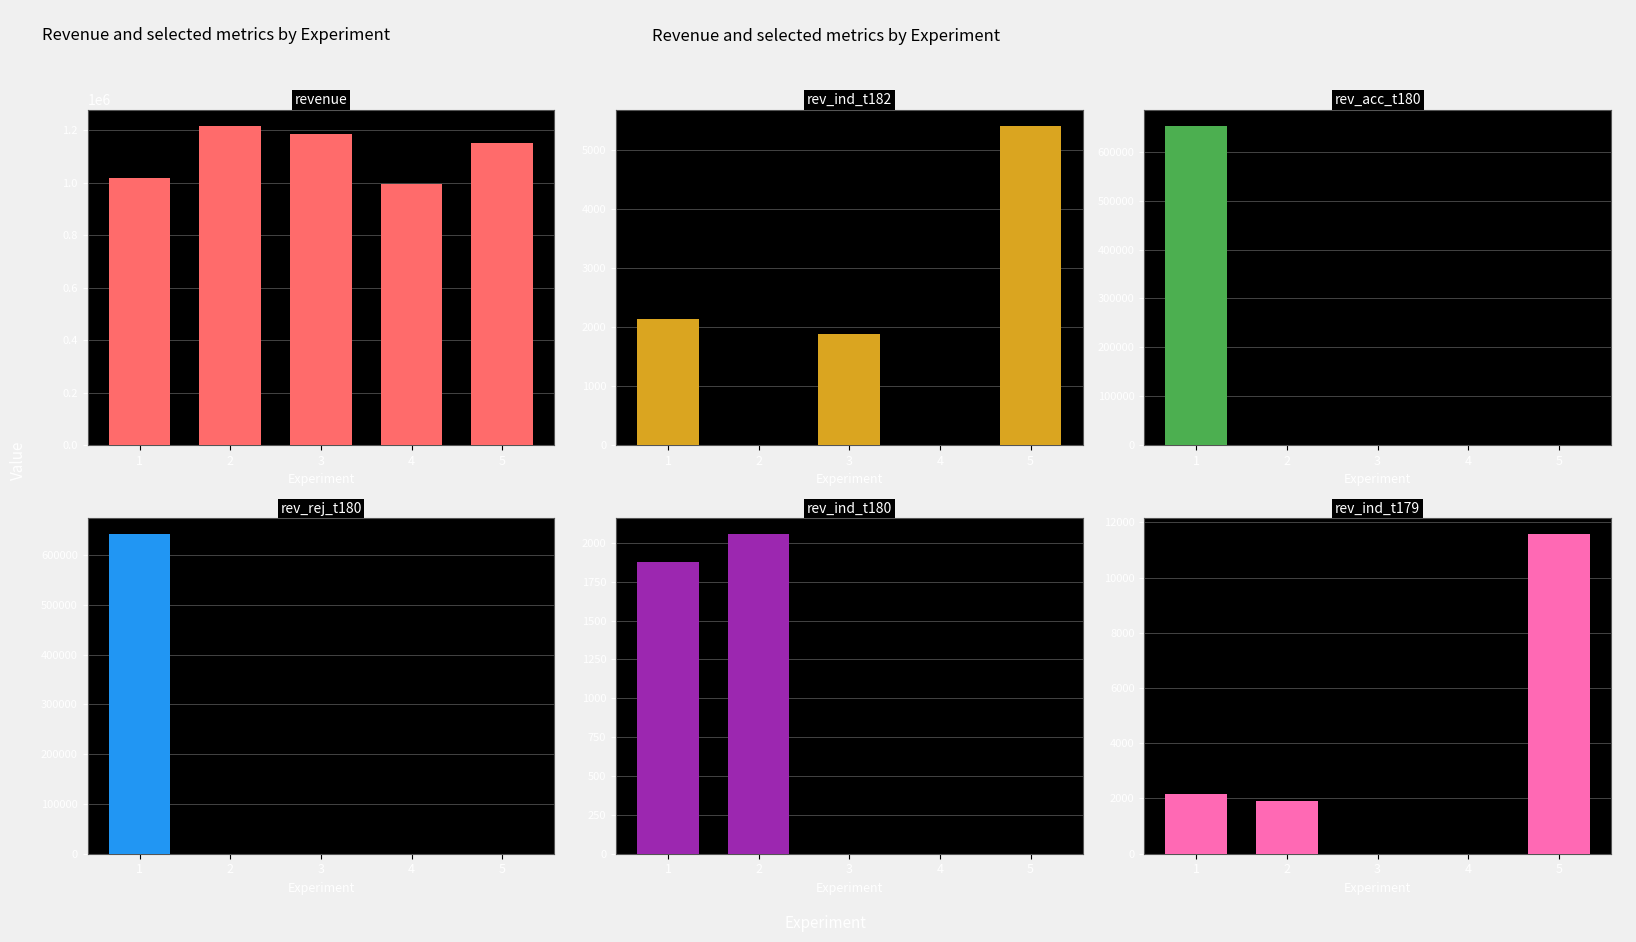

How many values in rev_ind_t182 are above zero?

3